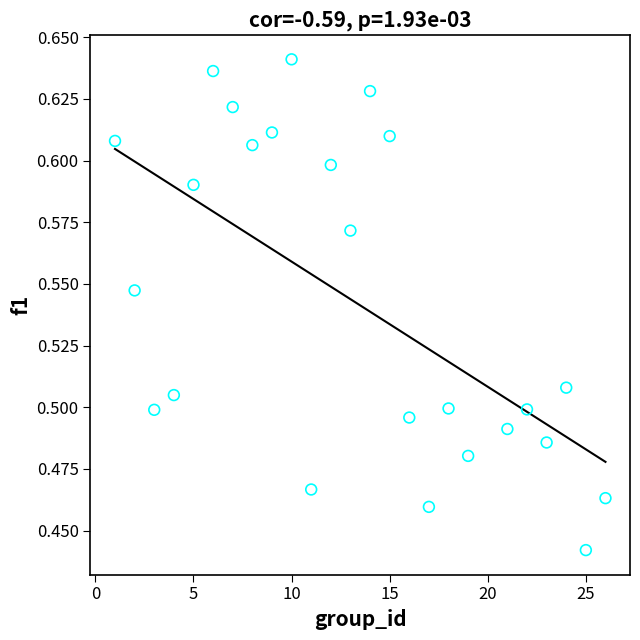

What is the range of X values (max minus min)?

25.0